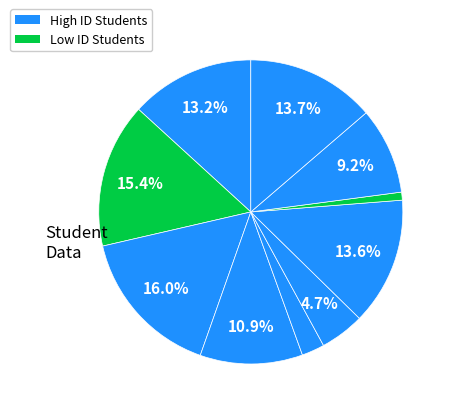

Which slice is the smallest?

MEDAPATI BHAVYA SAI SRI